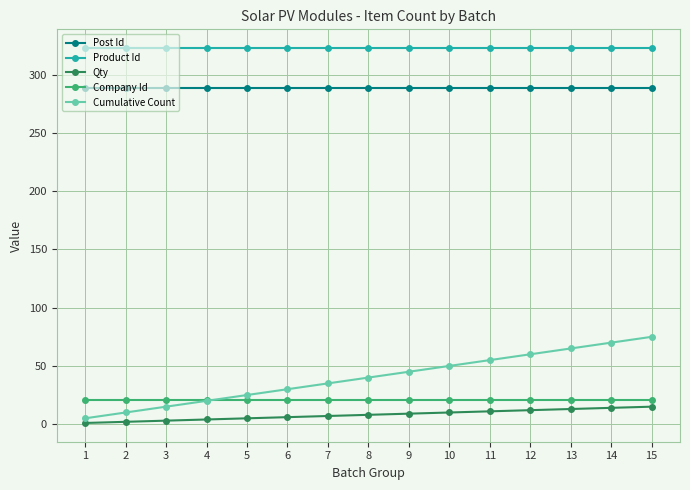

At how many categories does at least one series exceed 97?

15